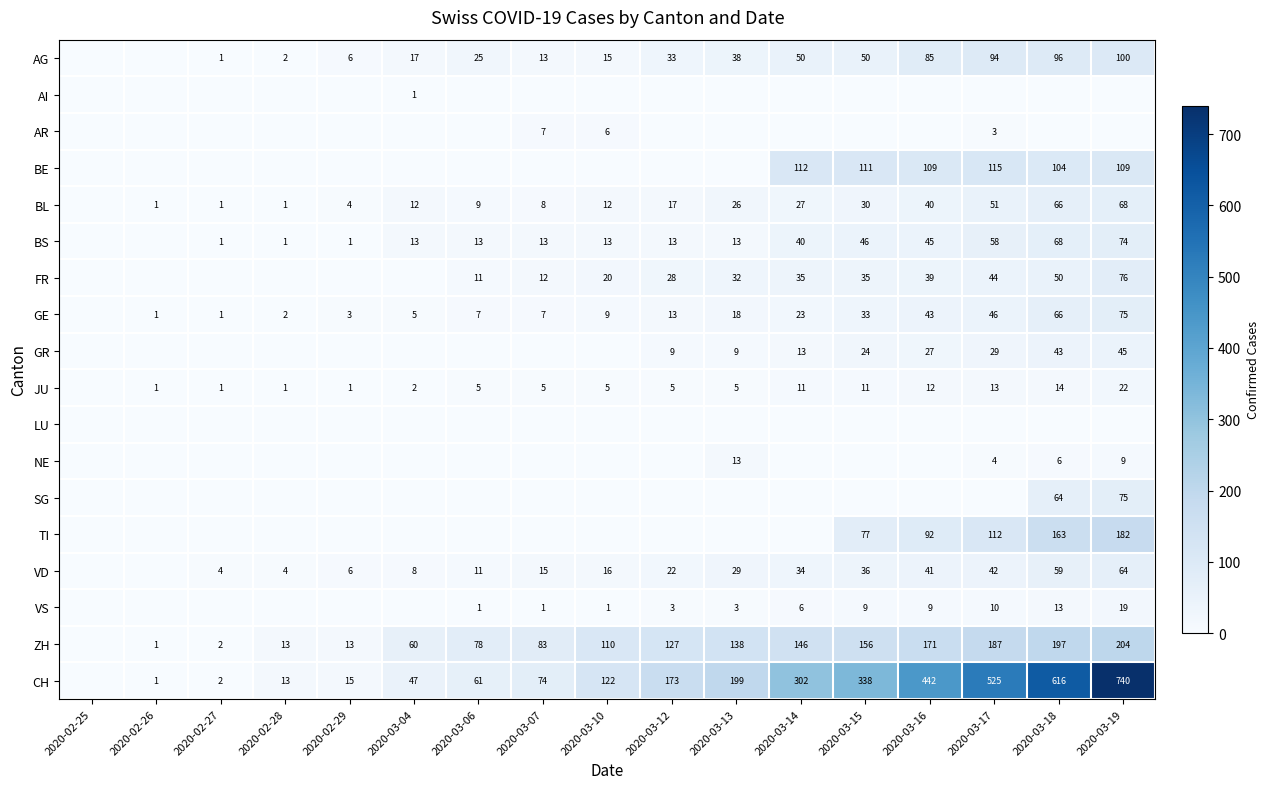

What is the difference between the ZH values at 2020-03-07 and 2020-03-10?

27